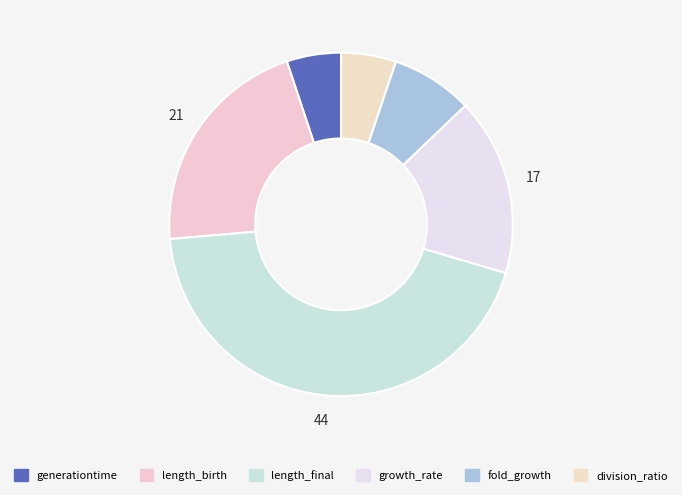

Count the number of slices in the pie.

6